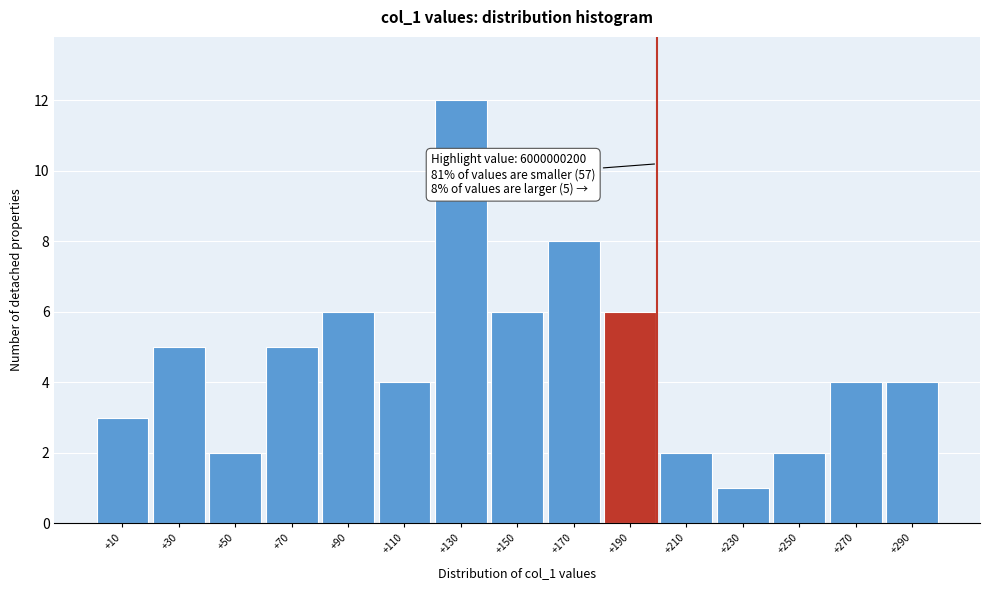

Which range on the x-axis has the tallest bar?

120 to 140